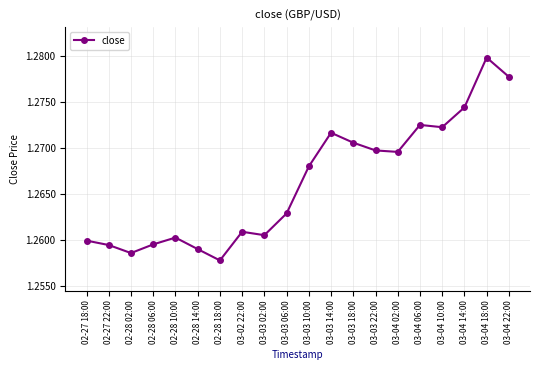

What is the label of the 1st point from the left?

02-27 18:00